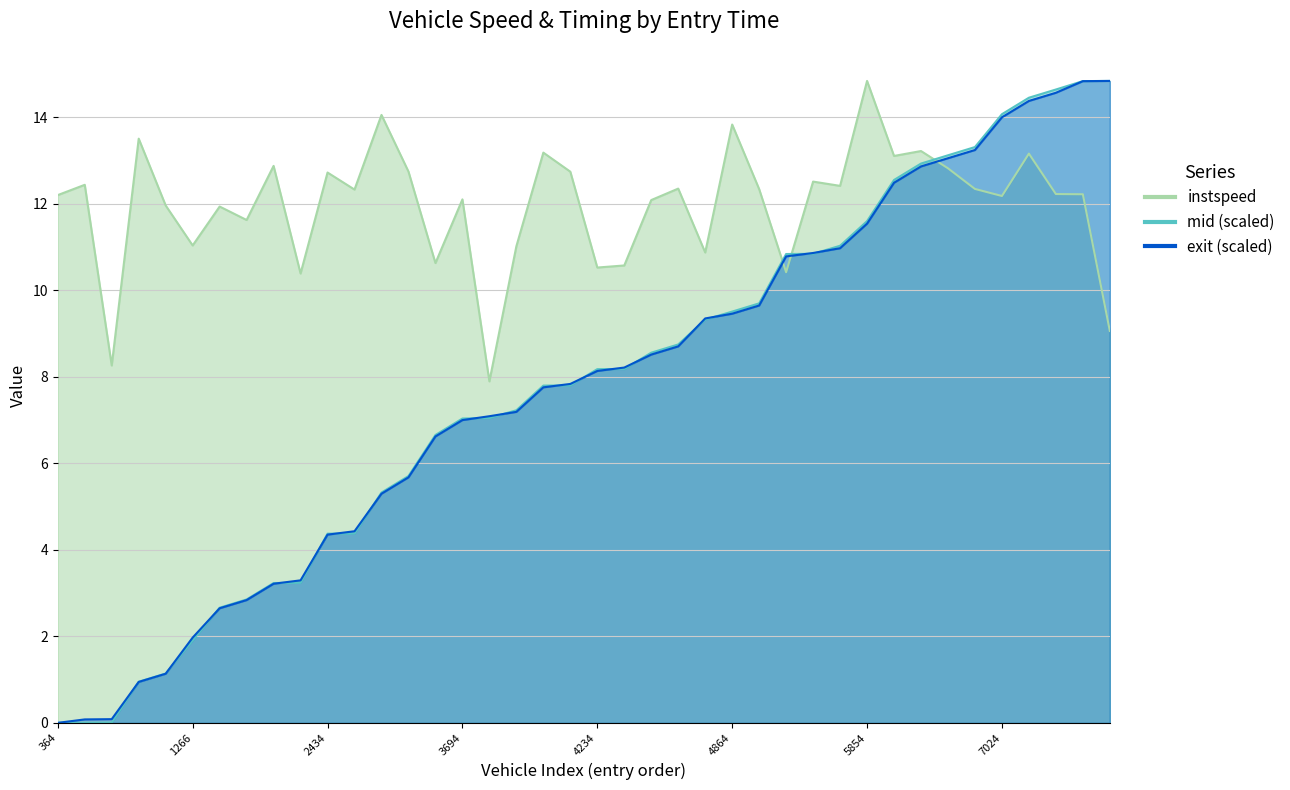

Which series has the widest spread of values?

exit